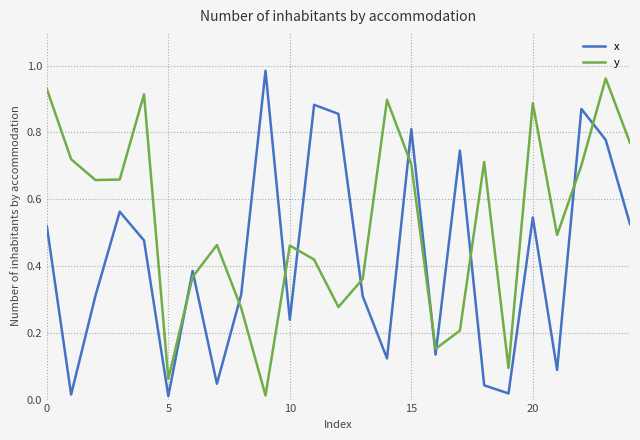

Which series has the largest total across all categories?

y